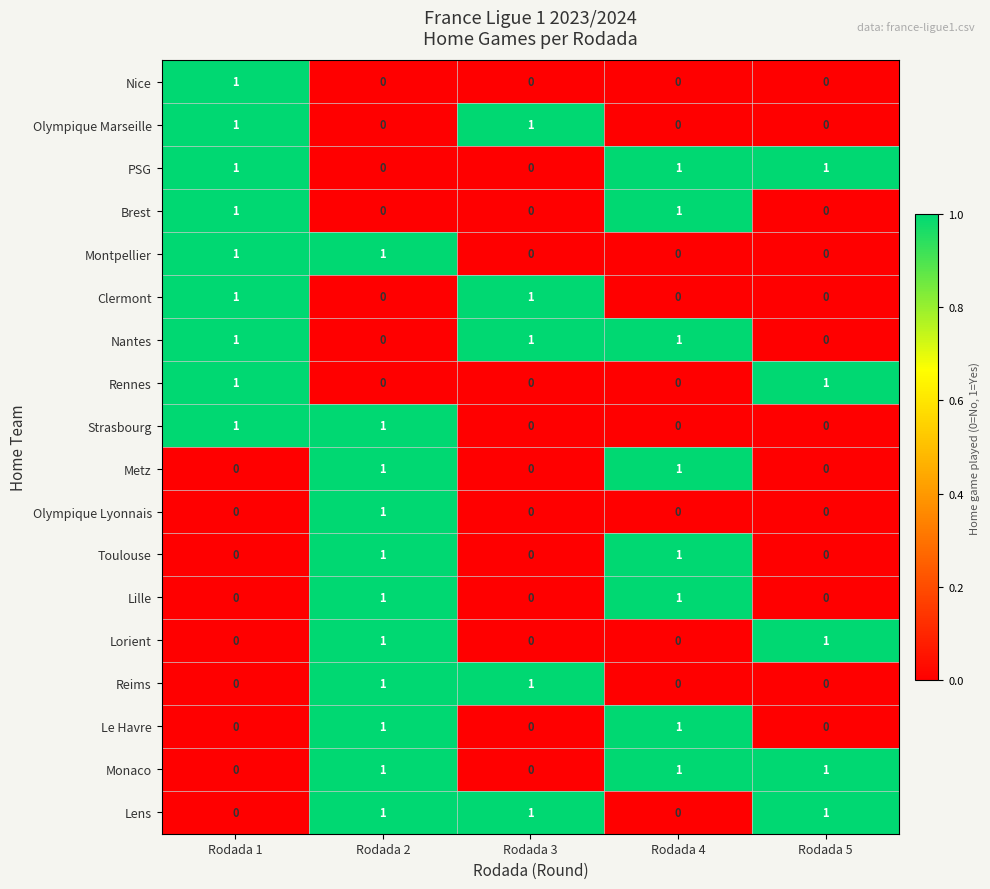

The value of Brest at Rodada 2 is 0. True or false?

True